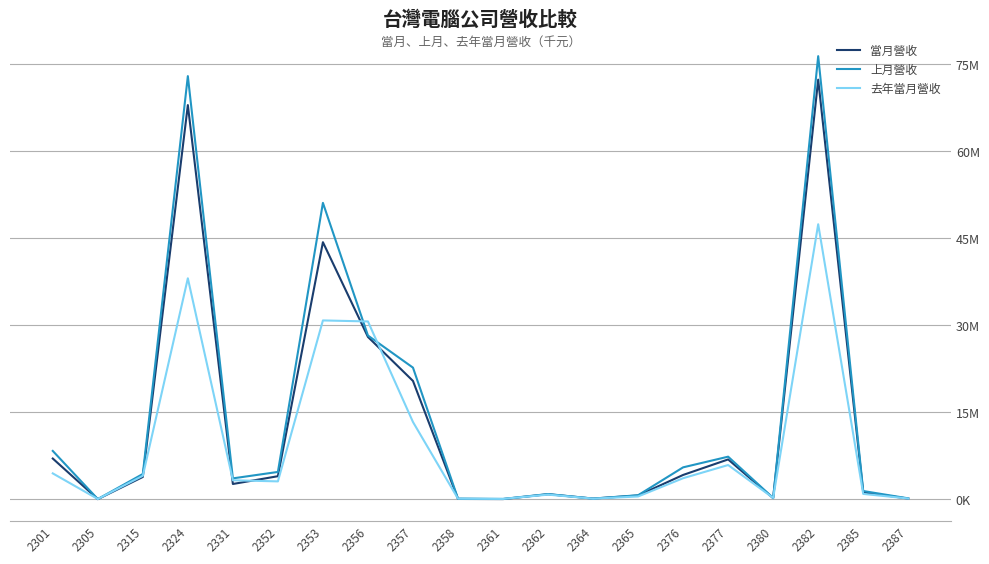

What value does the 上月營收 series have at 2301, to the nearest 10?

8331060